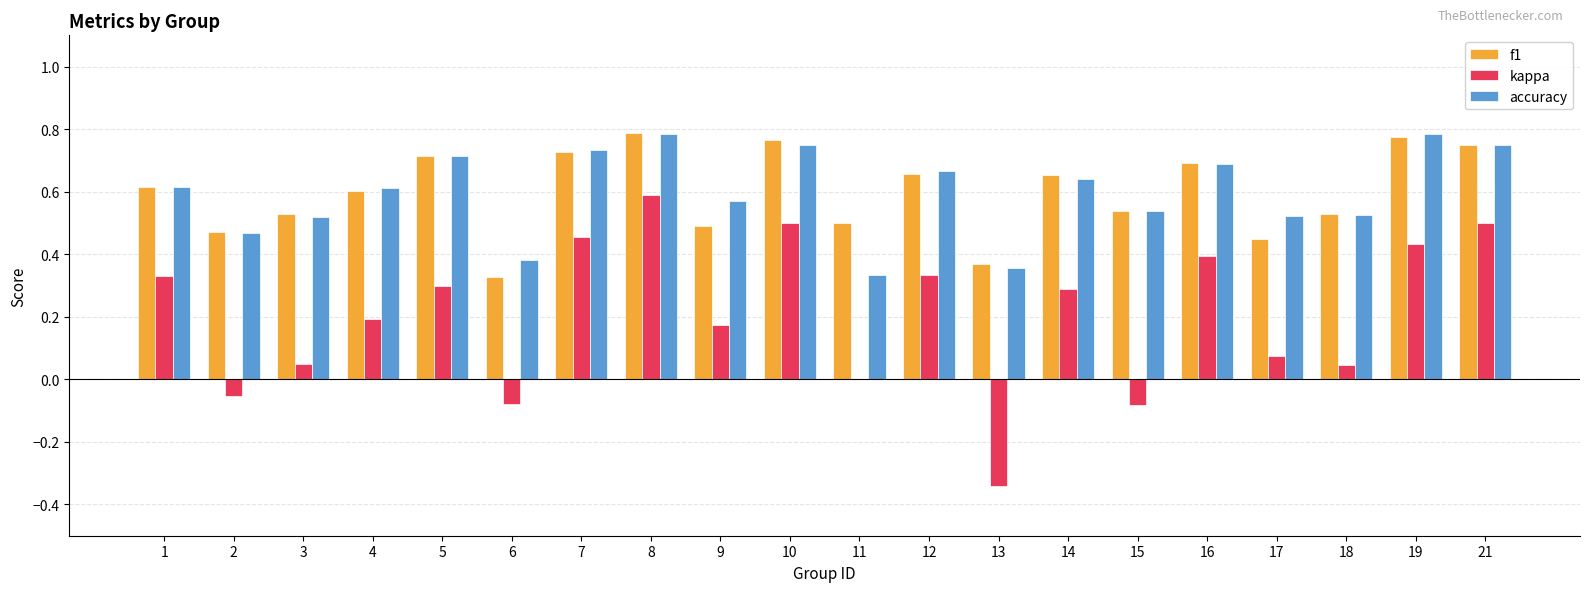

True or false: accuracy has a value of 0.4 at 13.

True